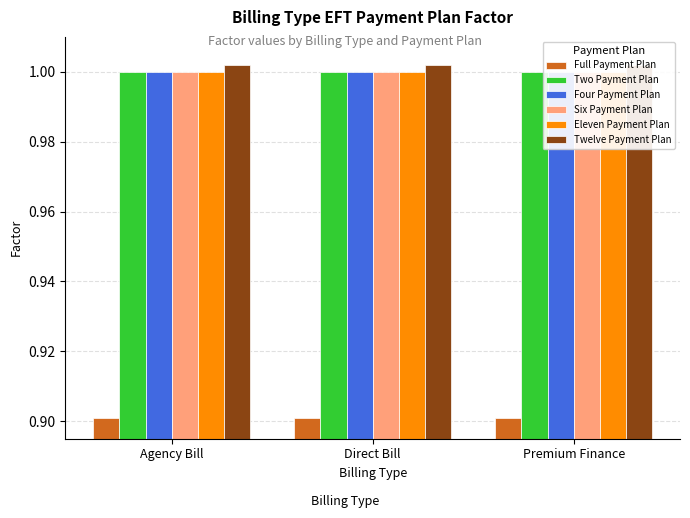

Reading right to left, what are all the values shown in this chart?

Full Payment Plan: 0.9	0.9	0.9
Two Payment Plan: 1.0	1.0	1.0
Four Payment Plan: 1.0	1.0	1.0
Six Payment Plan: 1.0	1.0	1.0
Eleven Payment Plan: 1.0	1.0	1.0
Twelve Payment Plan: 1.0	1.0	1.0